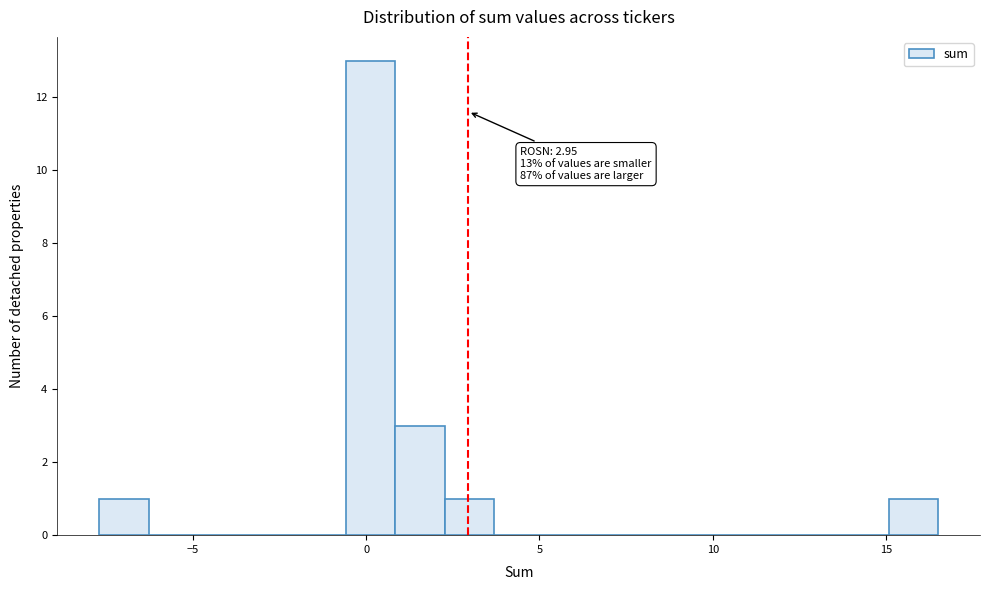

Around what value on the x-axis is the tallest bar? Give the approximate position of its centre, as read against the axis.

0.0